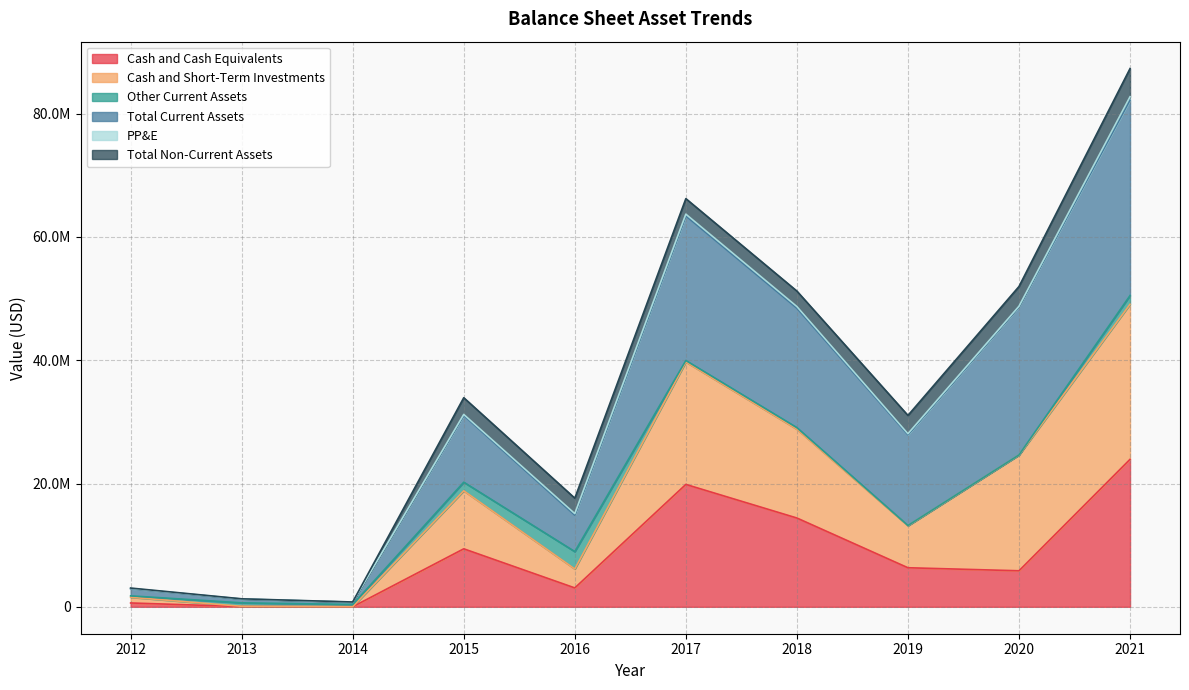

What is the sum of the Total Current Assets values at 2018 and 2017?

117451000